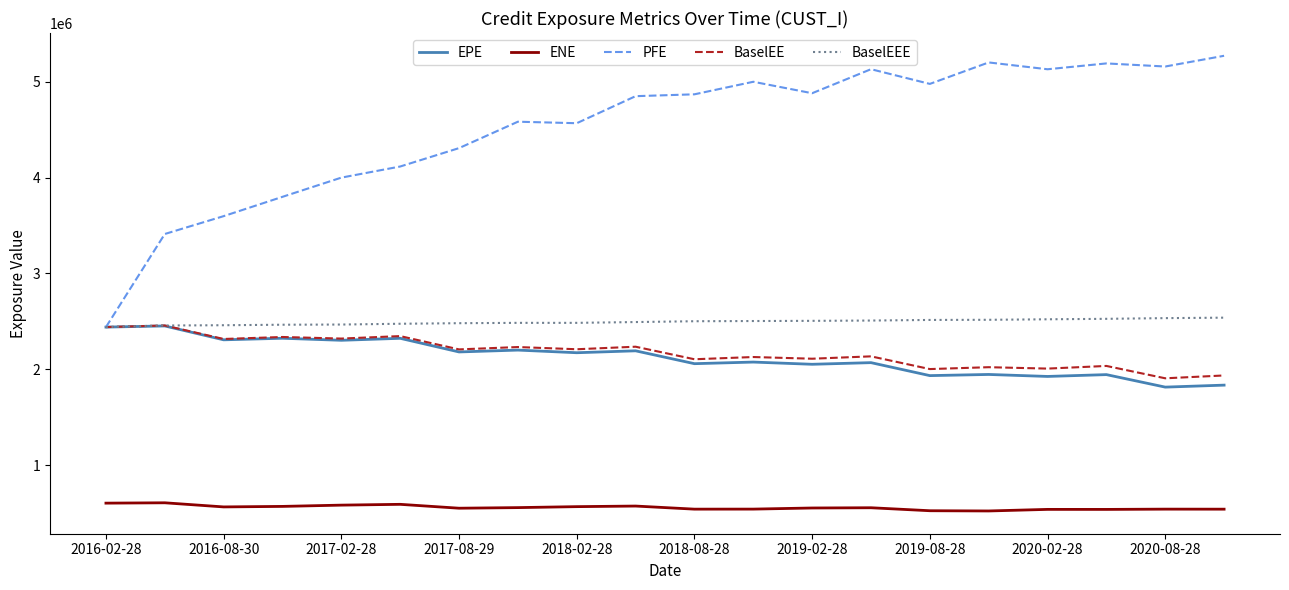

Which series has the largest total across all categories?

PFE